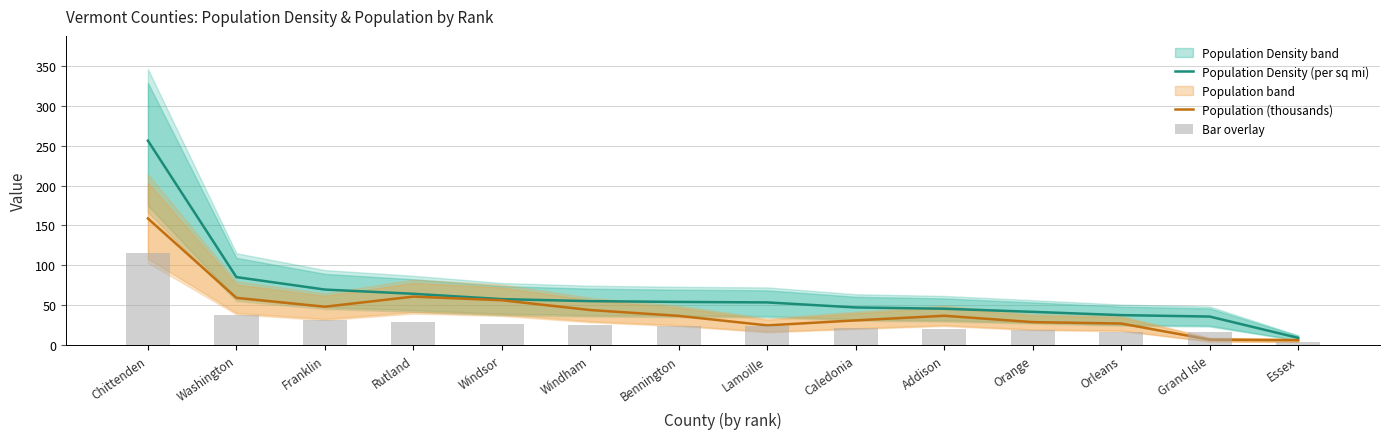

Reading left to right, list all the values displayed in this chart.

Population Density (per sq mi): 256.2	85.3	69.7	64.4	57.7	55.2	54.2	53.6	47.3	45.7	41.8	37.7	35.9	9.2
Population (thousands): 158.7	59.3	48.2	60.9	56.3	44.0	36.7	24.8	31.1	36.9	28.9	27.2	7.0	6.2
Bar overlay: 115.3	38.4	31.4	29.0	26.0	24.8	24.4	24.1	21.3	20.6	18.8	17.0	16.2	4.1